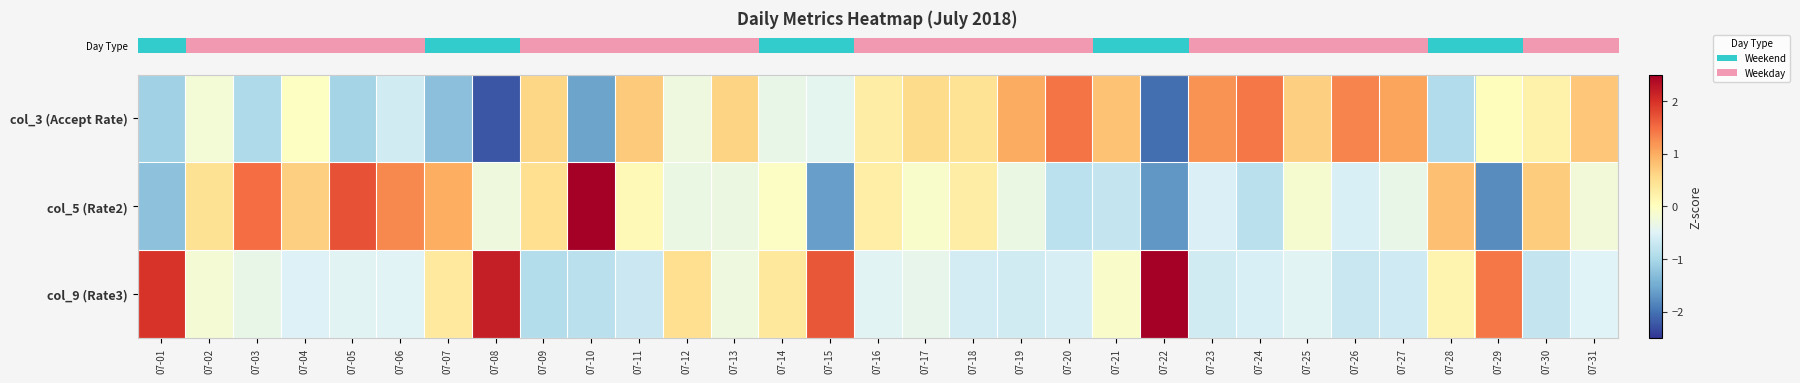

Which series has the widest spread of values?

row_1